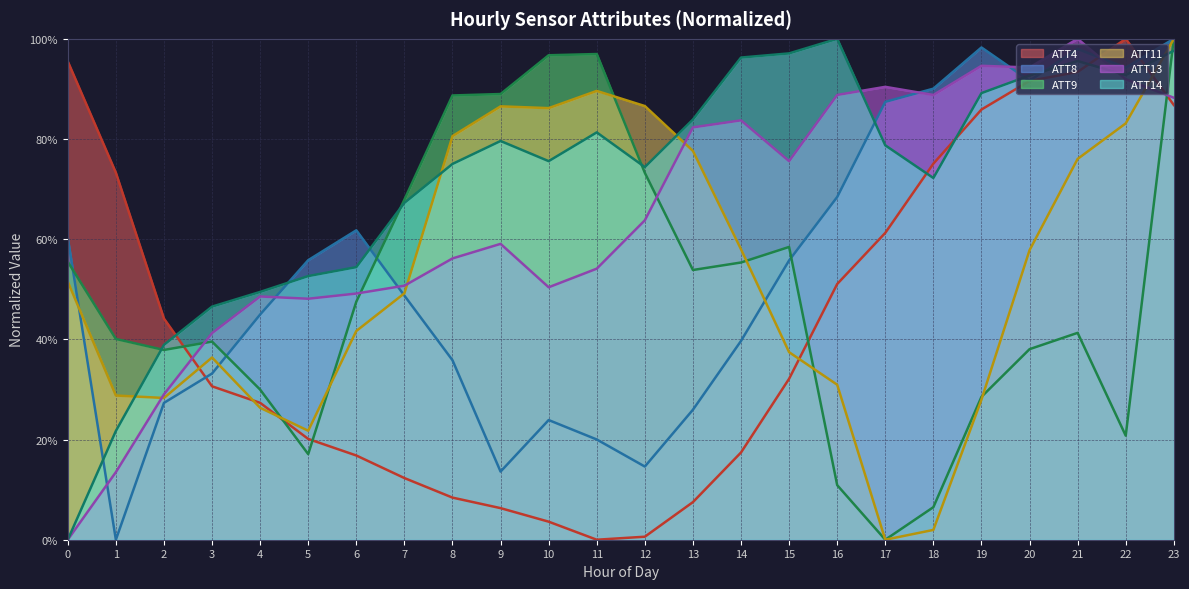

How many data points in ATT14 are above 0?

23